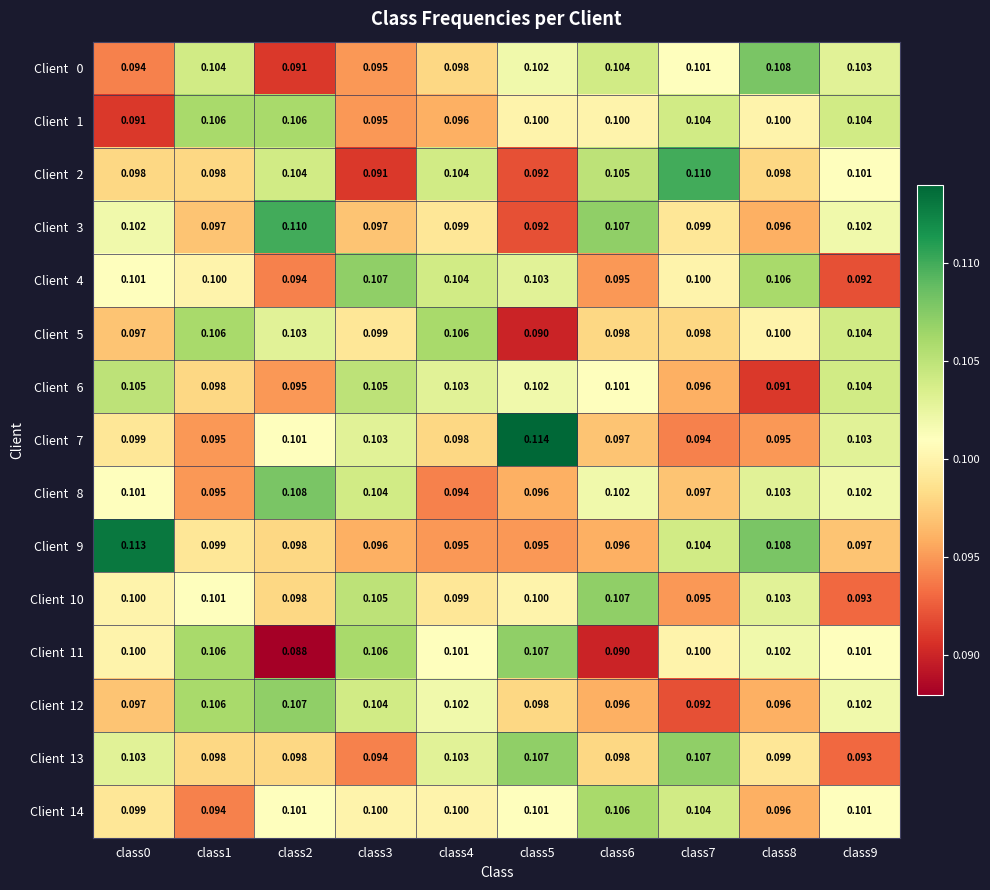

At which category does the chart reach its minimum across all series?

class2